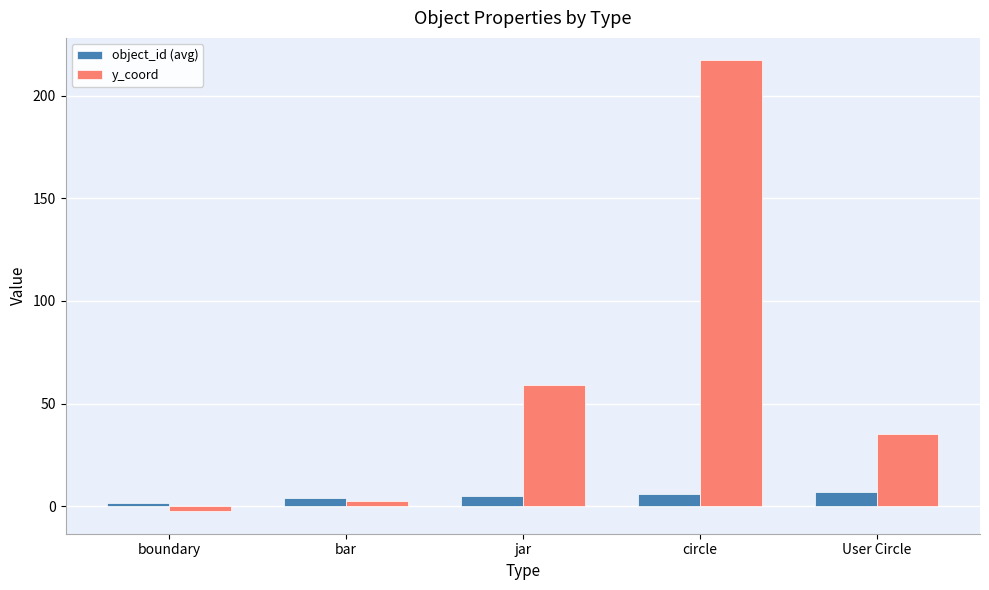

What is the label of the 2nd bar from the left?

bar